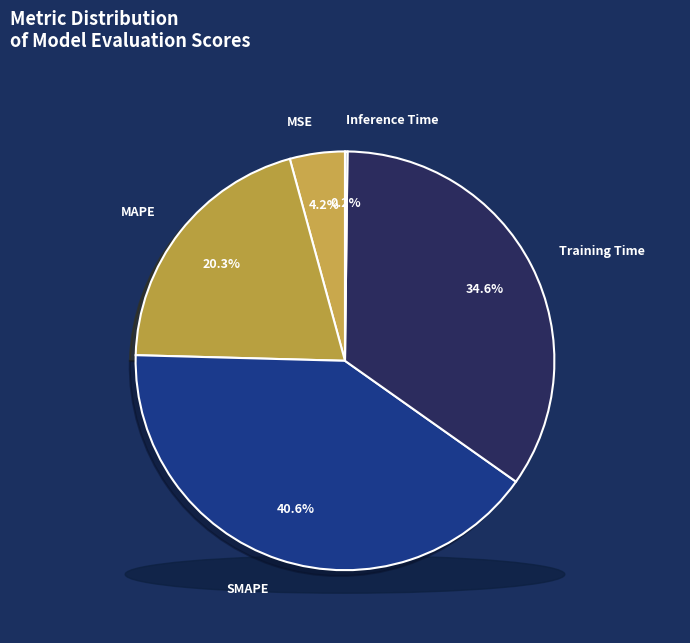

How much of the chart is everything except MAPE?

79.7%